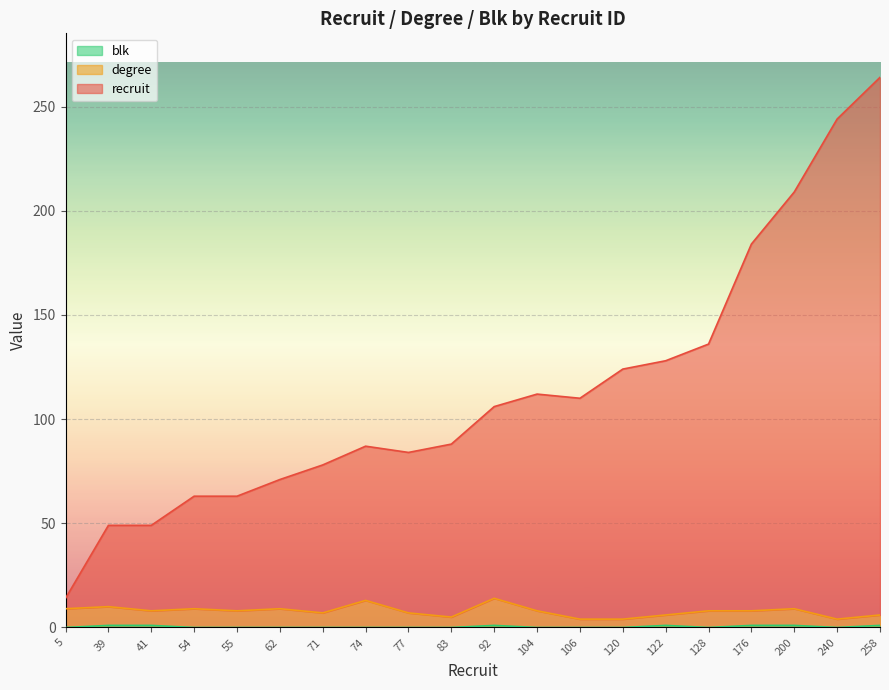

What is the greatest value displayed?

264